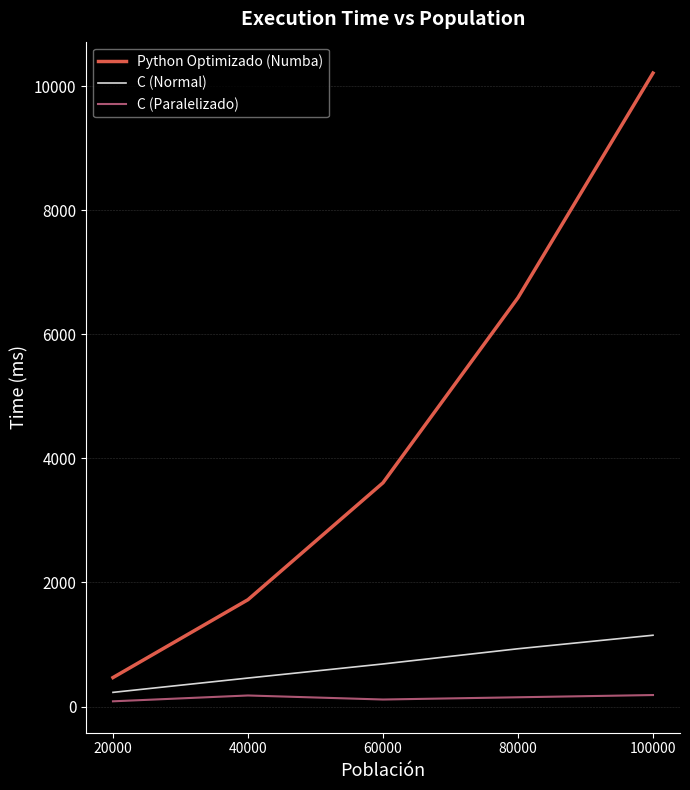

How many lines are shown in the chart?

3